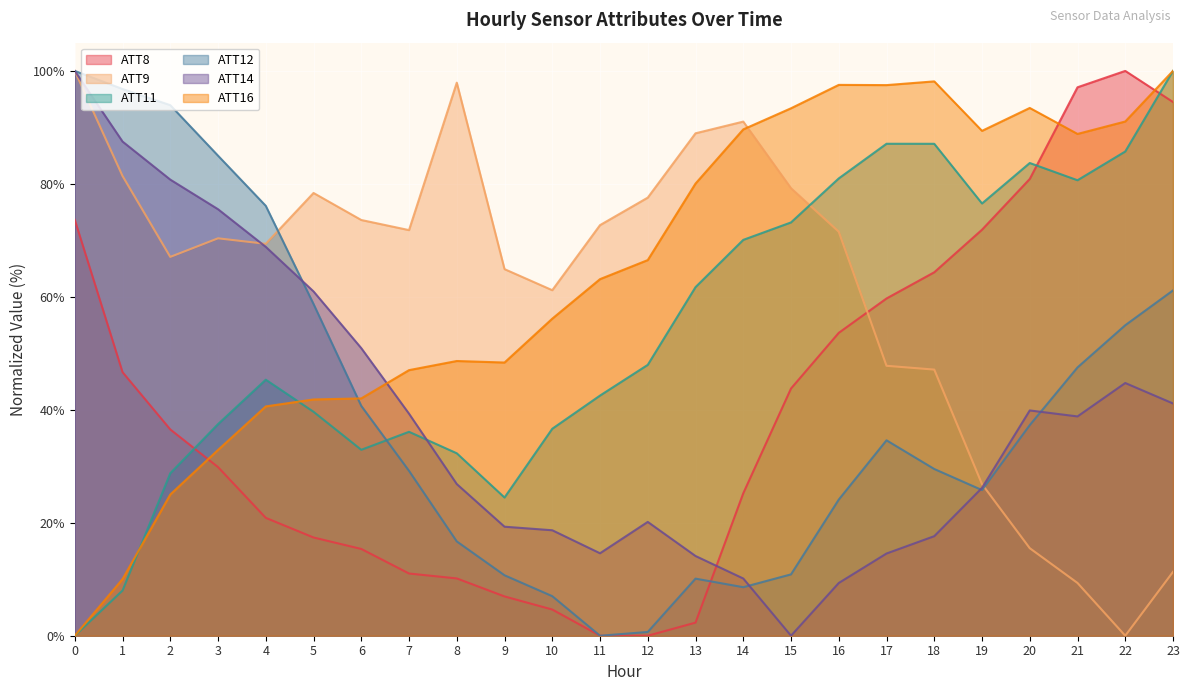

Which series has the largest range (max minus min)?

ATT8